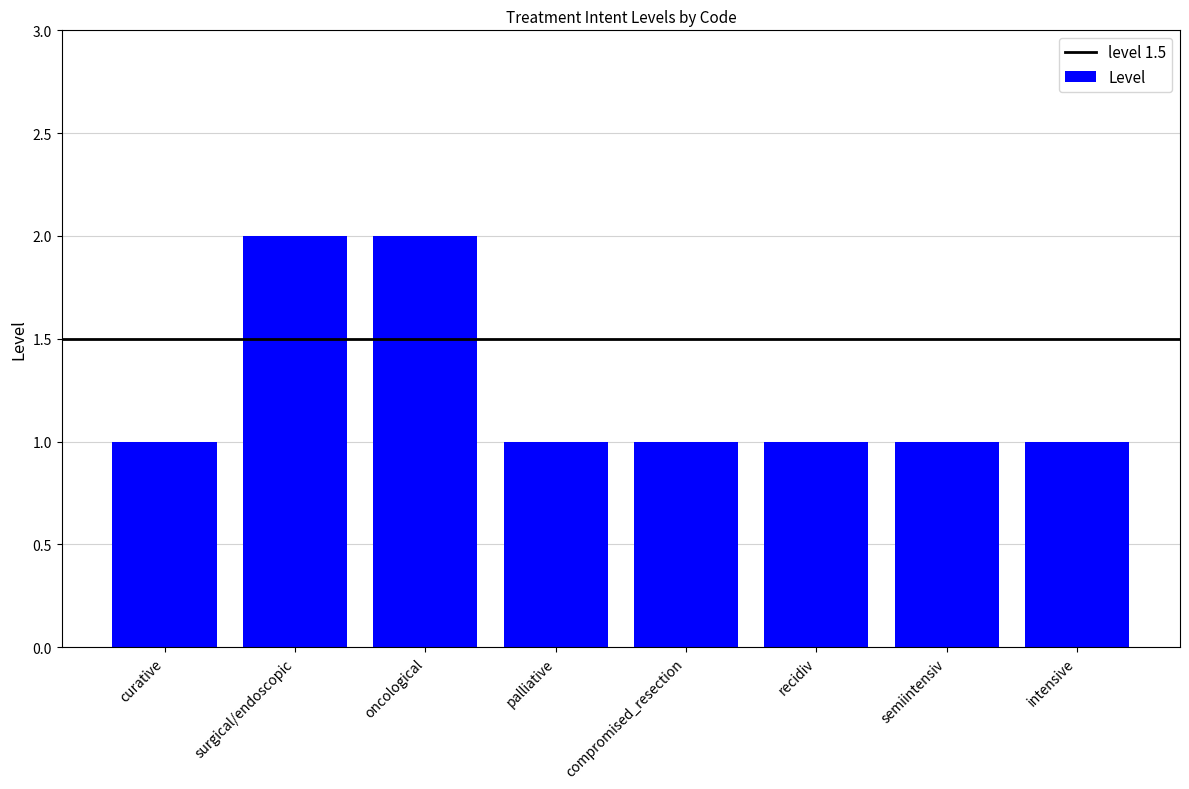

What is the approximate value at intensive?

1